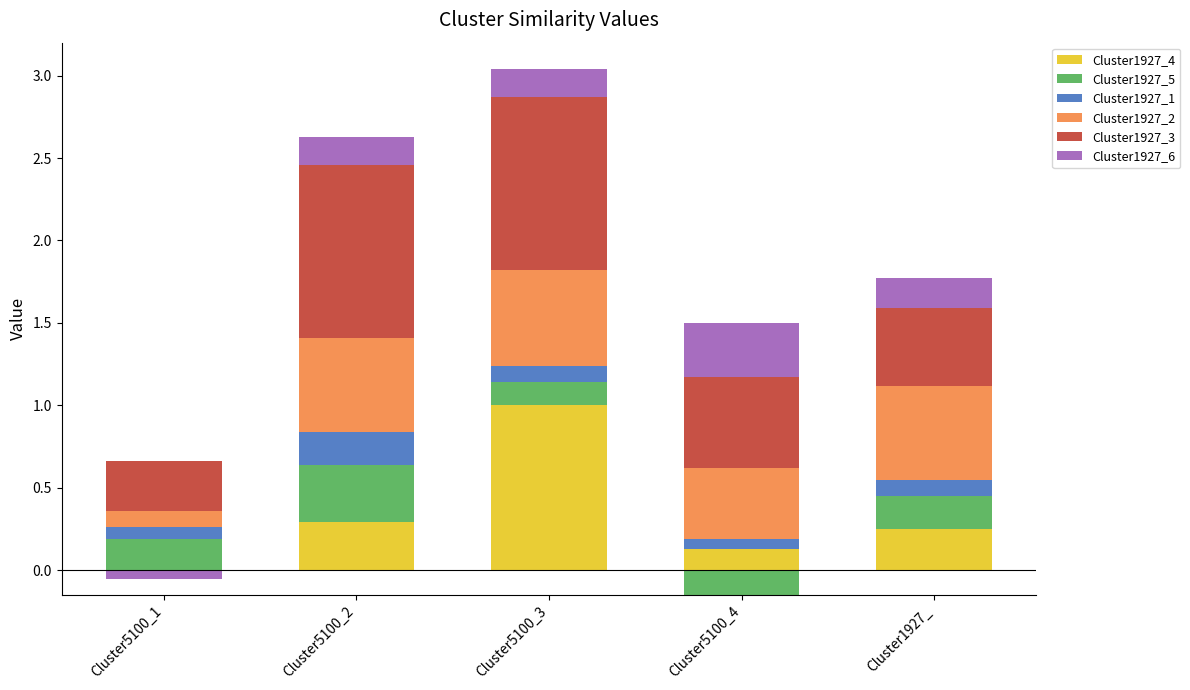

How many bars are there in total?

30